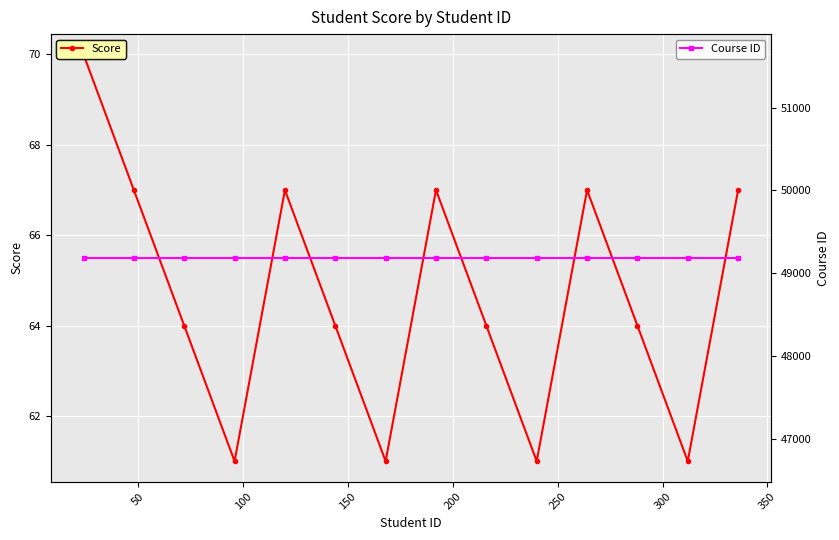

How many interior local valleys does the Score series have?

4